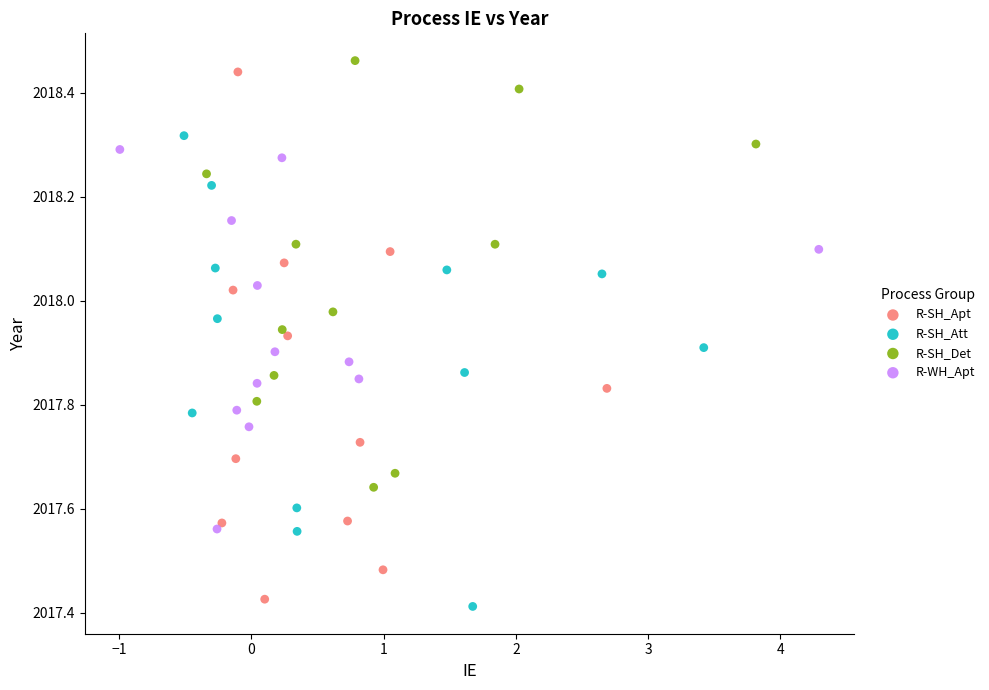

Which series has the widest spread of Y values?

R-SH_Apt